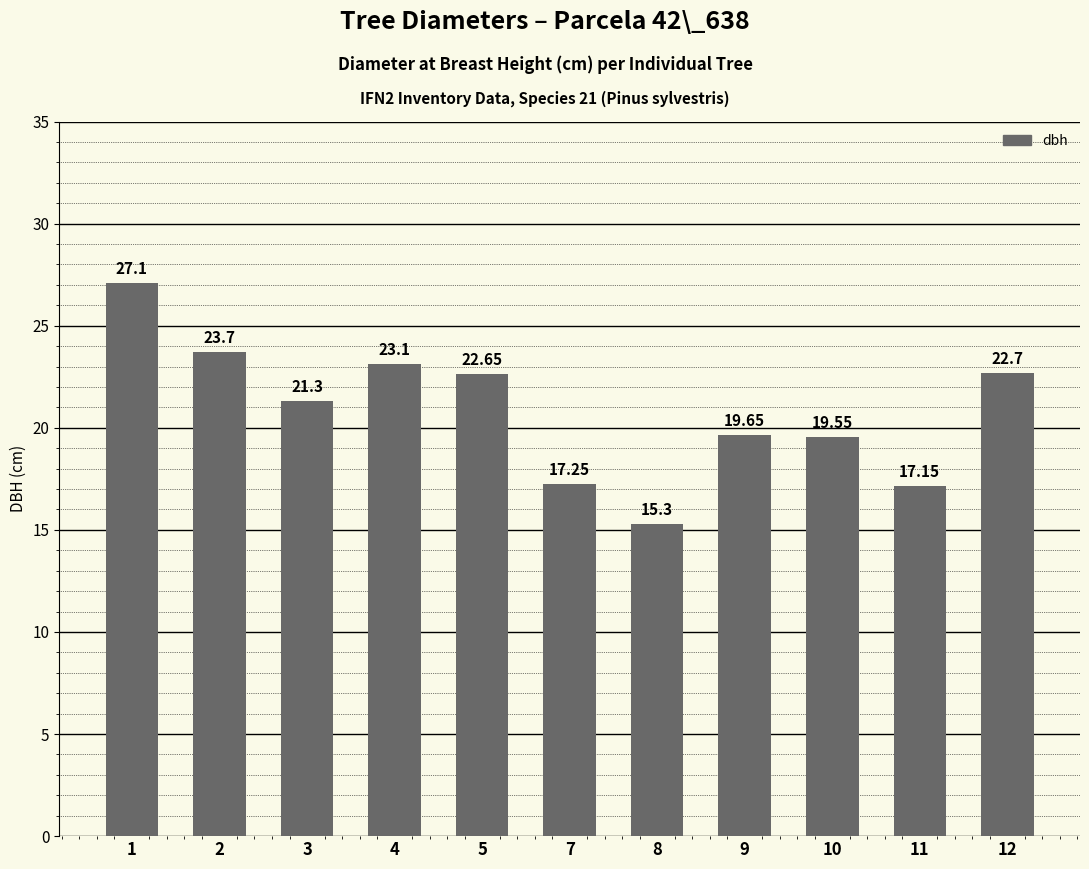

What is the difference between the maximum and minimum values?

11.8